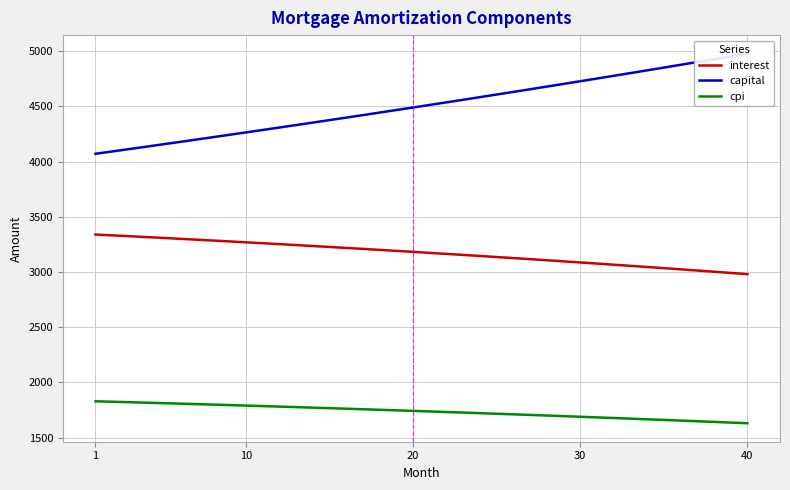

What are all the series names shown in the legend?

interest, capital, cpi